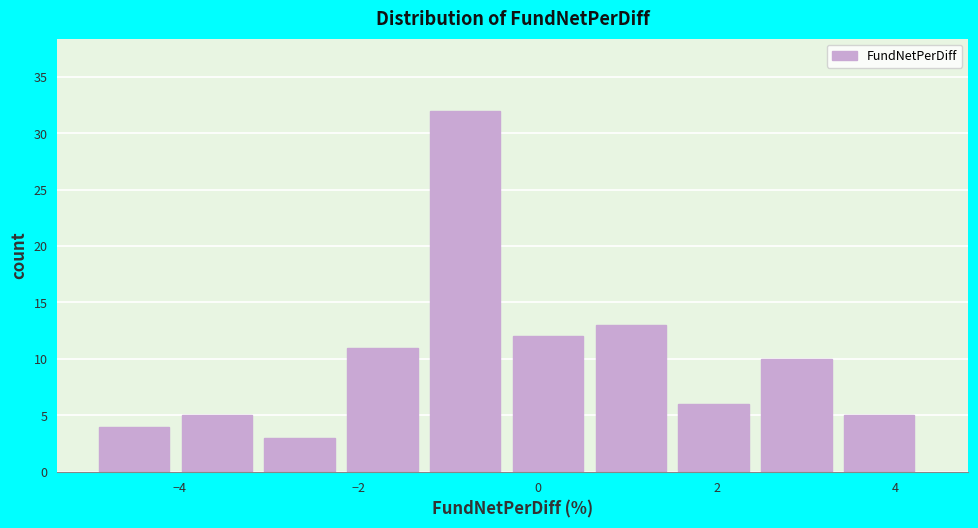

Reading left to right, list every bar in this chart as the range it spans on the x-axis followed by its height. Neither the bar edges nor the heights are printed on the chart, so give them approximately, as read against the axes.

-4.8 to -4.0: 4
-4.0 to -3.0: 5
-3.0 to -2.2: 3
-2.2 to -1.2: 11
-1.2 to -0.2: 32
-0.2 to 0.6: 12
0.6 to 1.6: 13
1.6 to 2.4: 6
2.4 to 3.4: 10
3.4 to 4.4: 5